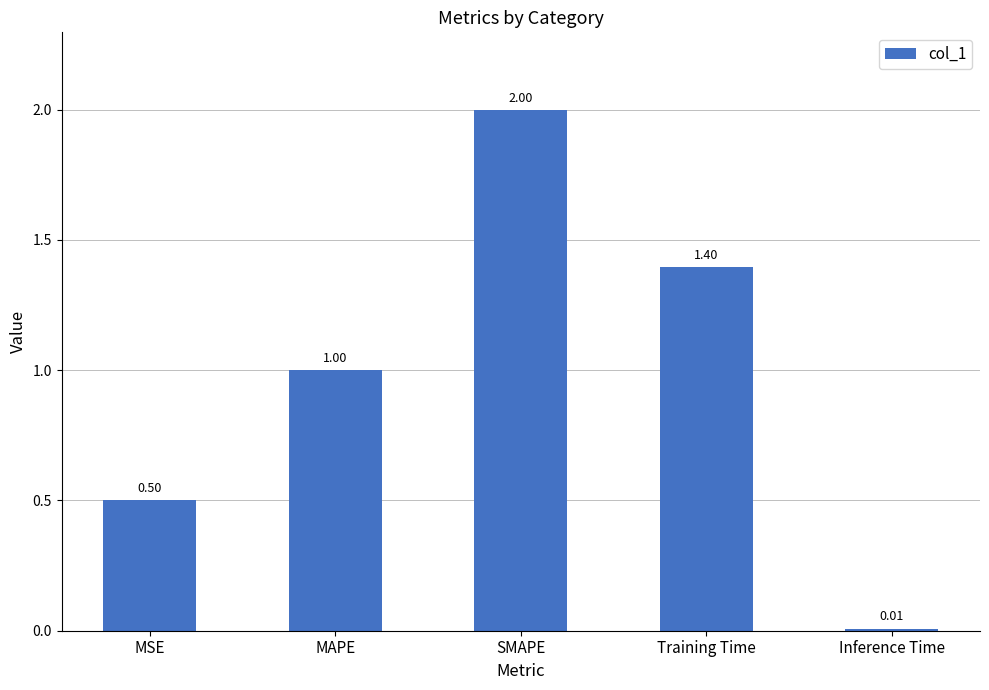

At which label is the value closest to 1?

MAPE